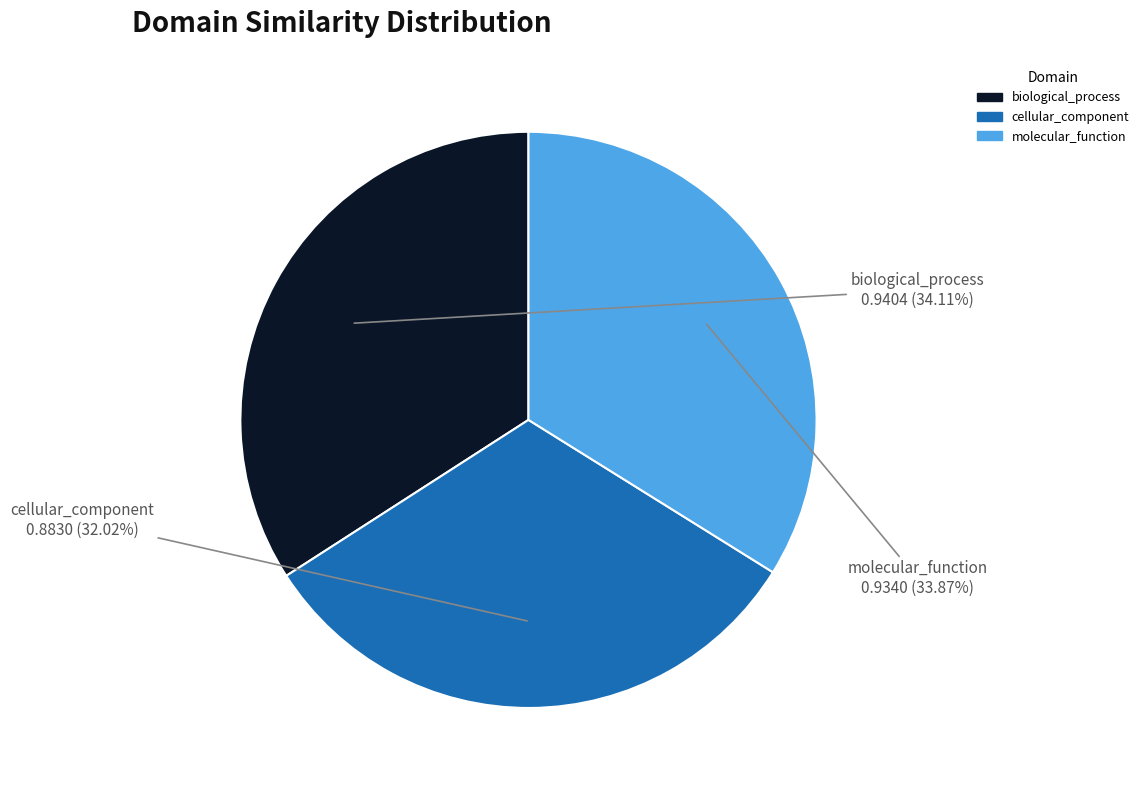

Count the number of slices in the pie.

3